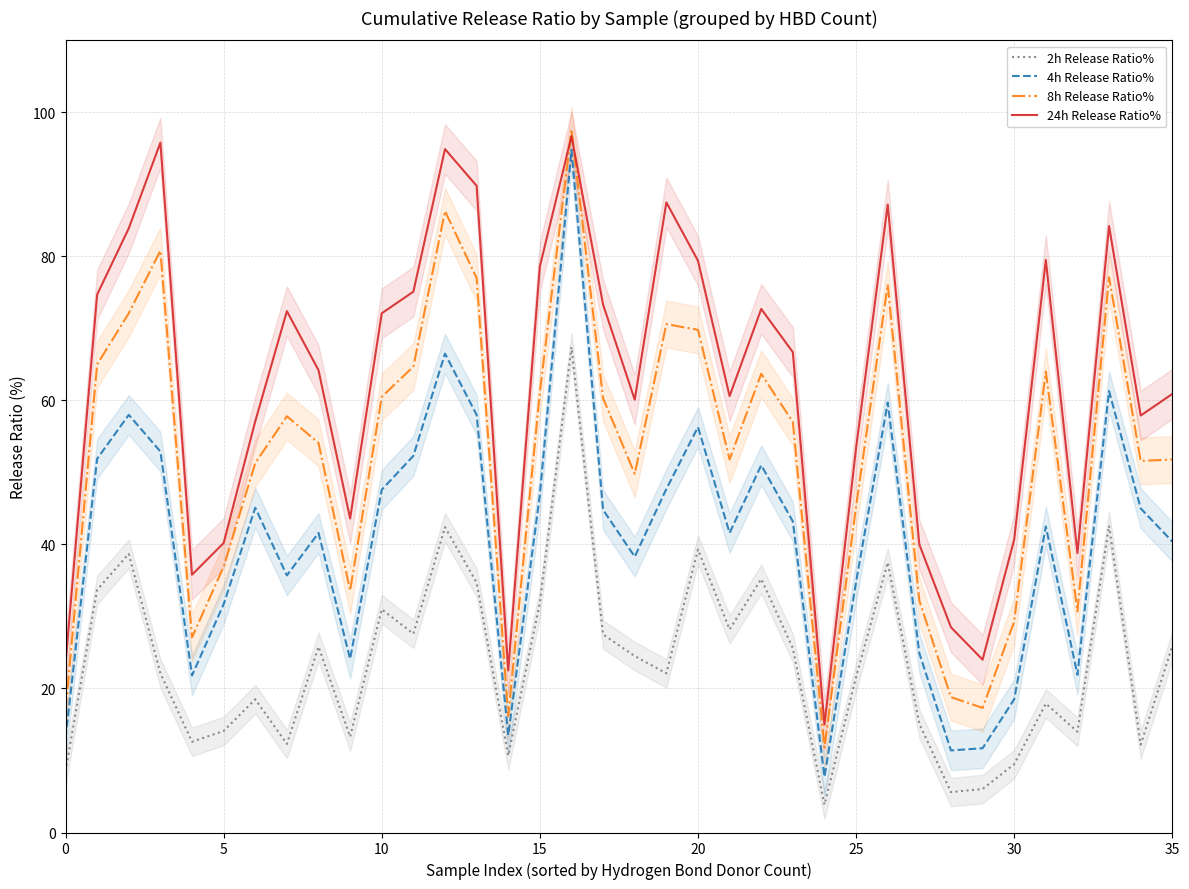

Is the value of 2h Release Ratio% at 15 greater than the value of 8h Release Ratio% at 30?

Yes